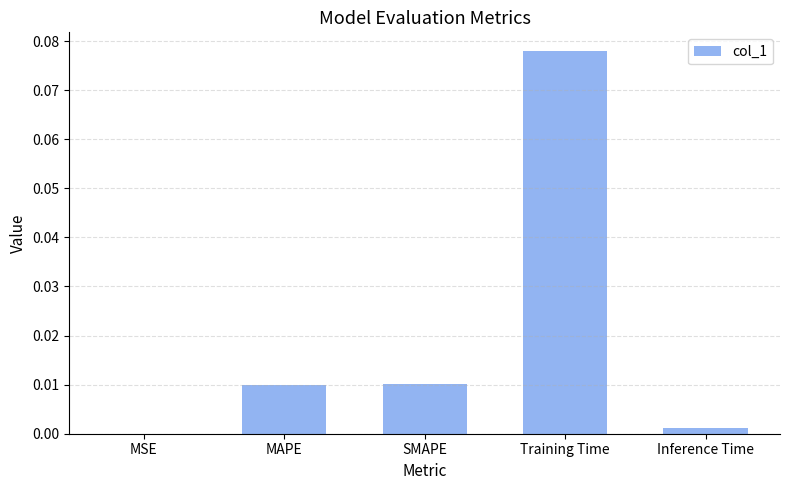

Between Training Time and SMAPE, which is larger?

Training Time